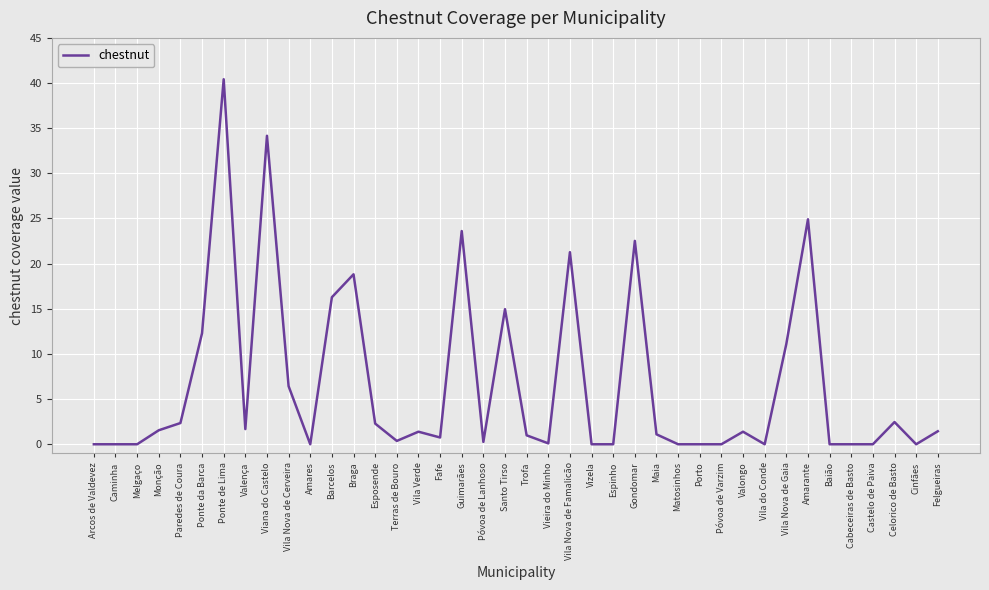

What position from the right is Vizela?

17